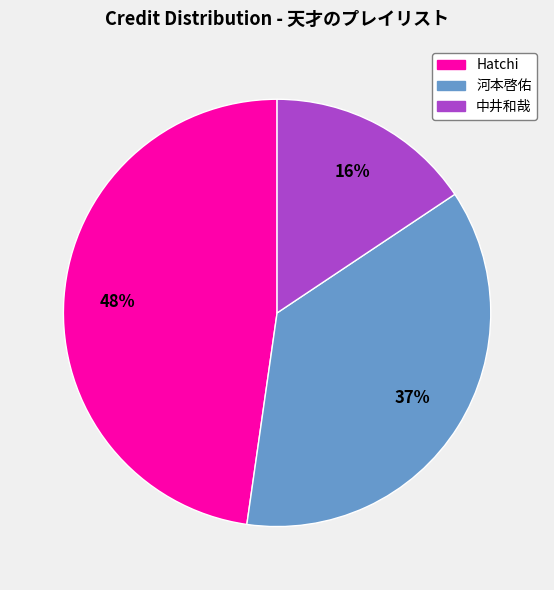

Between 河本啓佑 and Hatchi, which is larger?

Hatchi